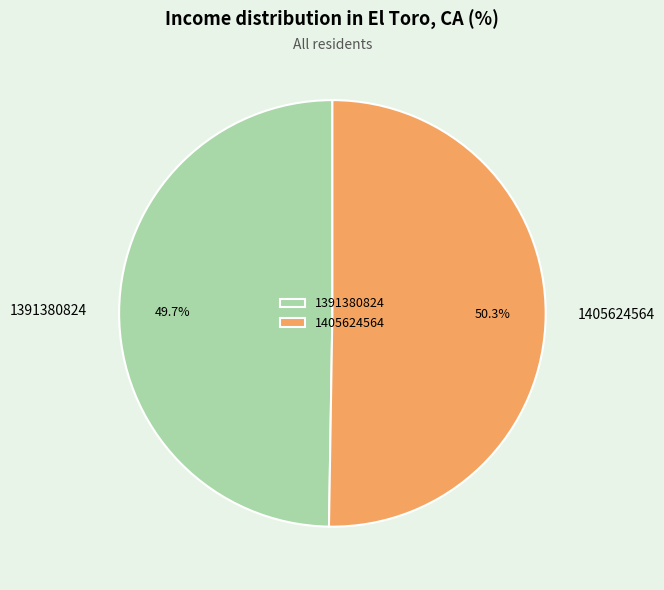

Which slice represents more than half of the pie?

1405624564